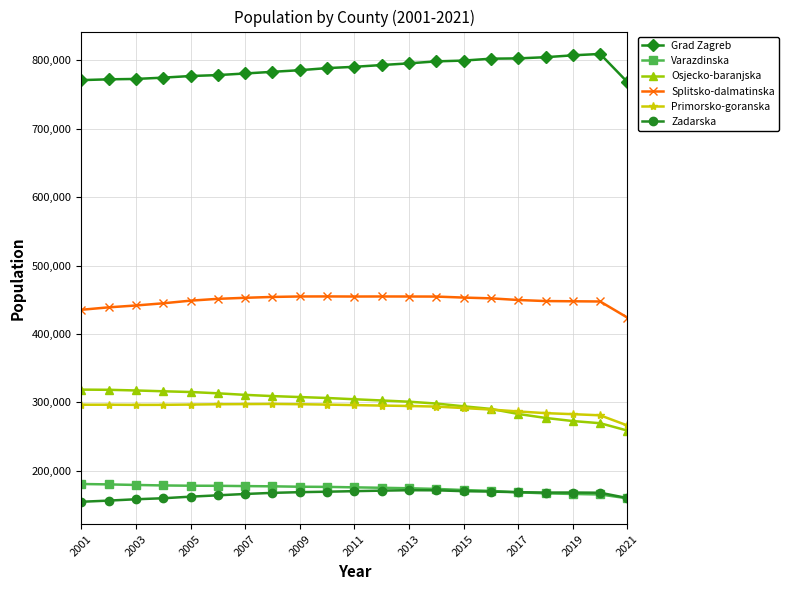

Rank the series by their maximum value, from highest to lowest.

Grad Zagreb, Splitsko-dalmatinska, Osjecko-baranjska, Primorsko-goranska, Varazdinska, Zadarska